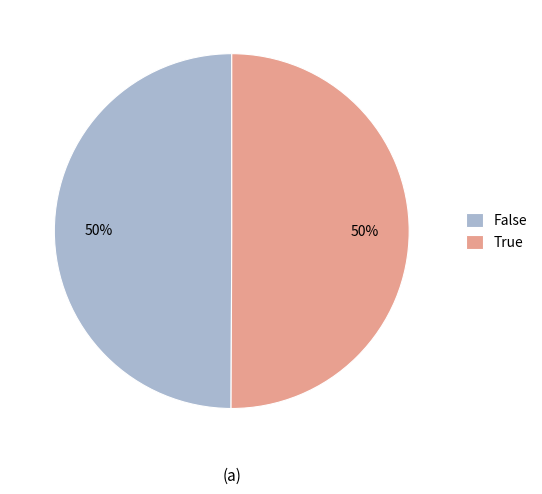

What percentage is the True slice, to the nearest percent?

50%